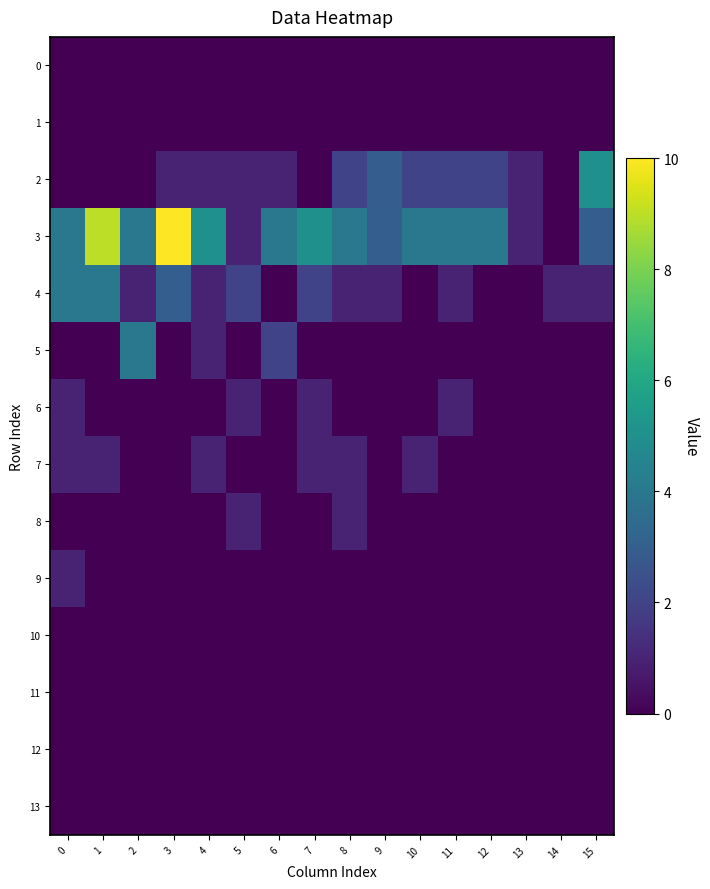

Reading right to left, what are all the values shown in this chart?

0: 15=0	14=0	13=0	12=0	11=0	10=0	9=0	8=0	7=0	6=0	5=0	4=0	3=0	2=0	1=0	0=0
1: 15=0	14=0	13=0	12=0	11=0	10=0	9=0	8=0	7=0	6=0	5=0	4=0	3=0	2=0	1=0	0=0
2: 15=5	14=0	13=1	12=2	11=2	10=2	9=3	8=2	7=0	6=1	5=1	4=1	3=1	2=0	1=0	0=0
3: 15=3	14=0	13=1	12=4	11=4	10=4	9=3	8=4	7=5	6=4	5=1	4=5	3=10	2=4	1=9	0=4
4: 15=1	14=1	13=0	12=0	11=1	10=0	9=1	8=1	7=2	6=0	5=2	4=1	3=3	2=1	1=4	0=4
5: 15=0	14=0	13=0	12=0	11=0	10=0	9=0	8=0	7=0	6=2	5=0	4=1	3=0	2=4	1=0	0=0
6: 15=0	14=0	13=0	12=0	11=1	10=0	9=0	8=0	7=1	6=0	5=1	4=0	3=0	2=0	1=0	0=1
7: 15=0	14=0	13=0	12=0	11=0	10=1	9=0	8=1	7=1	6=0	5=0	4=1	3=0	2=0	1=1	0=1
8: 15=0	14=0	13=0	12=0	11=0	10=0	9=0	8=1	7=0	6=0	5=1	4=0	3=0	2=0	1=0	0=0
9: 15=0	14=0	13=0	12=0	11=0	10=0	9=0	8=0	7=0	6=0	5=0	4=0	3=0	2=0	1=0	0=1
10: 15=0	14=0	13=0	12=0	11=0	10=0	9=0	8=0	7=0	6=0	5=0	4=0	3=0	2=0	1=0	0=0
11: 15=0	14=0	13=0	12=0	11=0	10=0	9=0	8=0	7=0	6=0	5=0	4=0	3=0	2=0	1=0	0=0
12: 15=0	14=0	13=0	12=0	11=0	10=0	9=0	8=0	7=0	6=0	5=0	4=0	3=0	2=0	1=0	0=0
13: 15=0	14=0	13=0	12=0	11=0	10=0	9=0	8=0	7=0	6=0	5=0	4=0	3=0	2=0	1=0	0=0